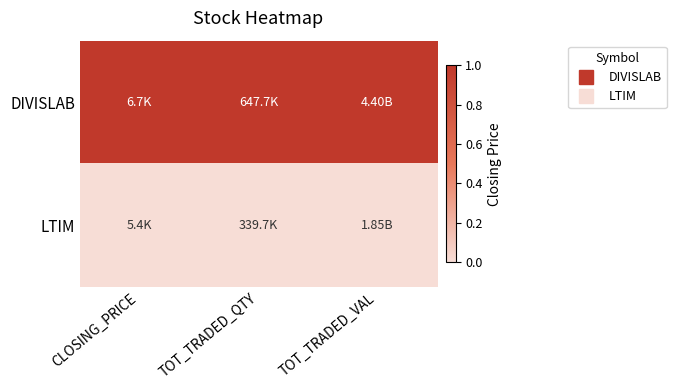

List the series in order of their overall mean, highest first.

DIVISLAB, LTIM